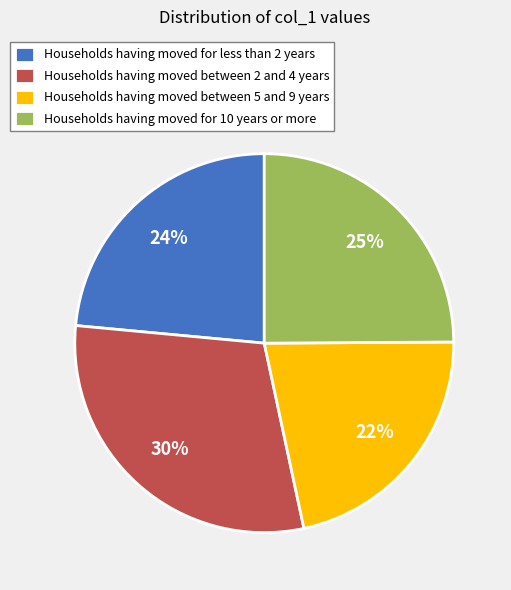

What percentage is the Households having moved for less than 2 years slice, to the nearest percent?

24%